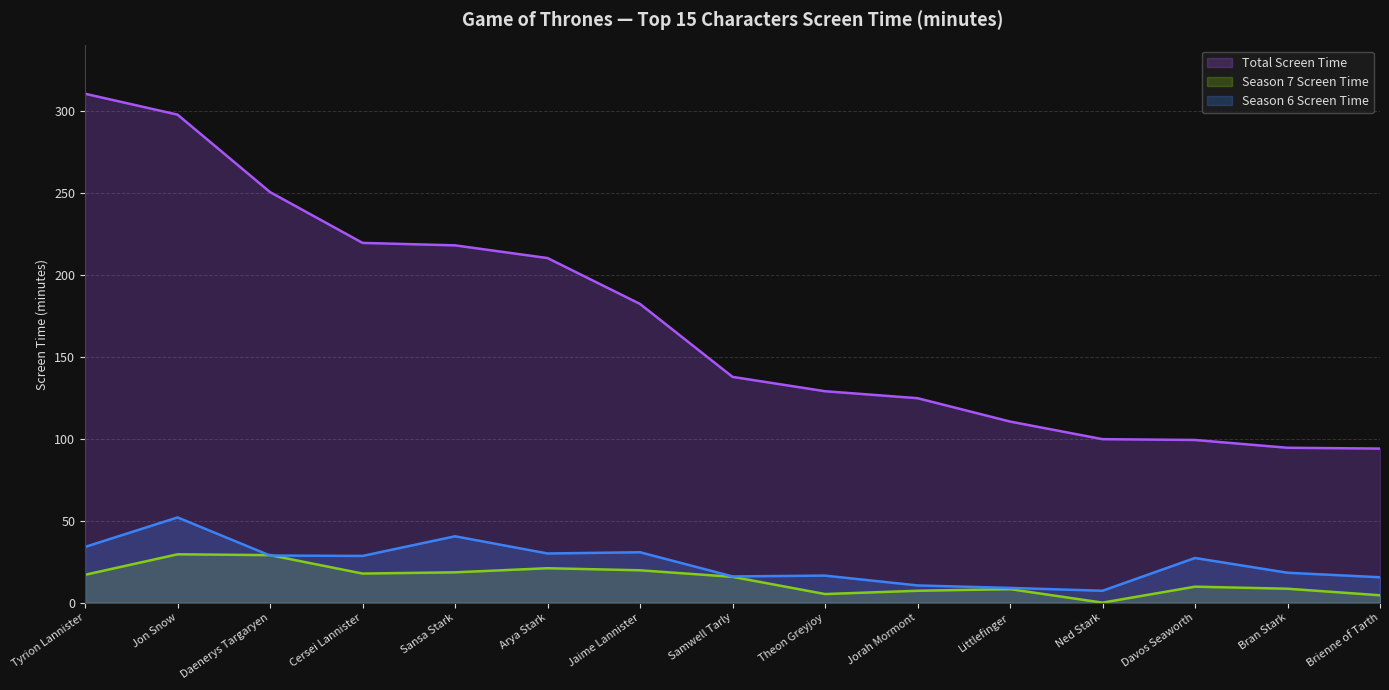

How many lines are shown in the chart?

3